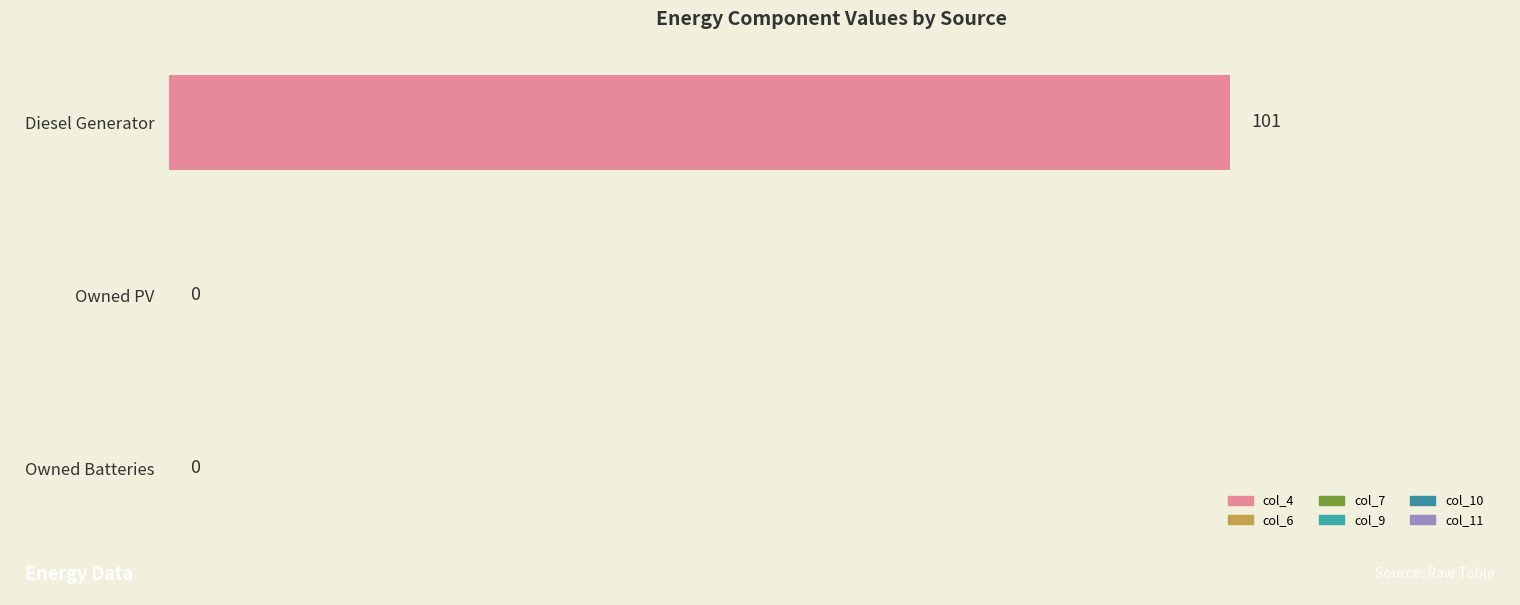

Is it true that the value at Diesel Generator is 42?

False